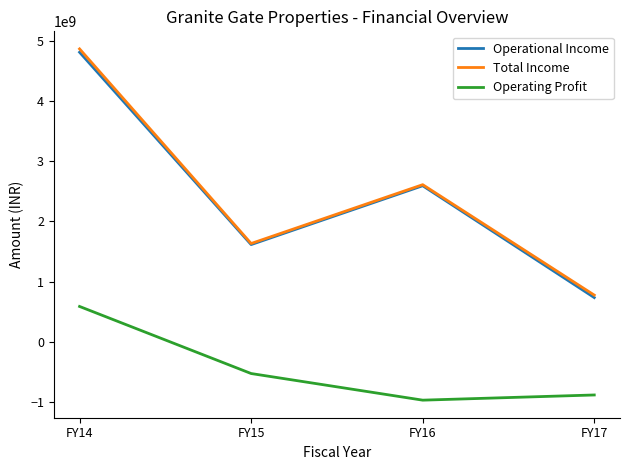

Reading left to right, what are all the values shown in this chart?

Operational Income: FY14=4810380687	FY15=1614510485	FY16=2592274159	FY17=734102654
Total Income: FY14=4865999099	FY15=1632408946	FY16=2609982318	FY17=775076234
Operating Profit: FY14=586373796	FY15=-528075208	FY16=-970526880	FY17=-884309776